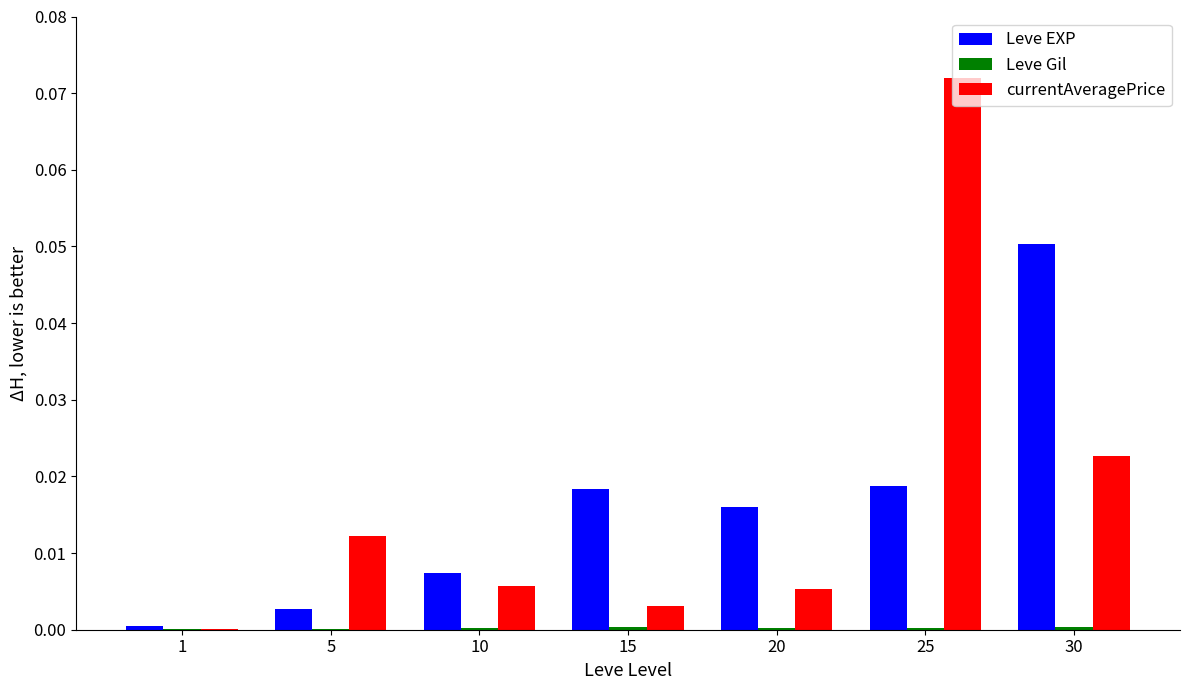

Between 5 and 15, which series saw the biggest shift?

Leve EXP